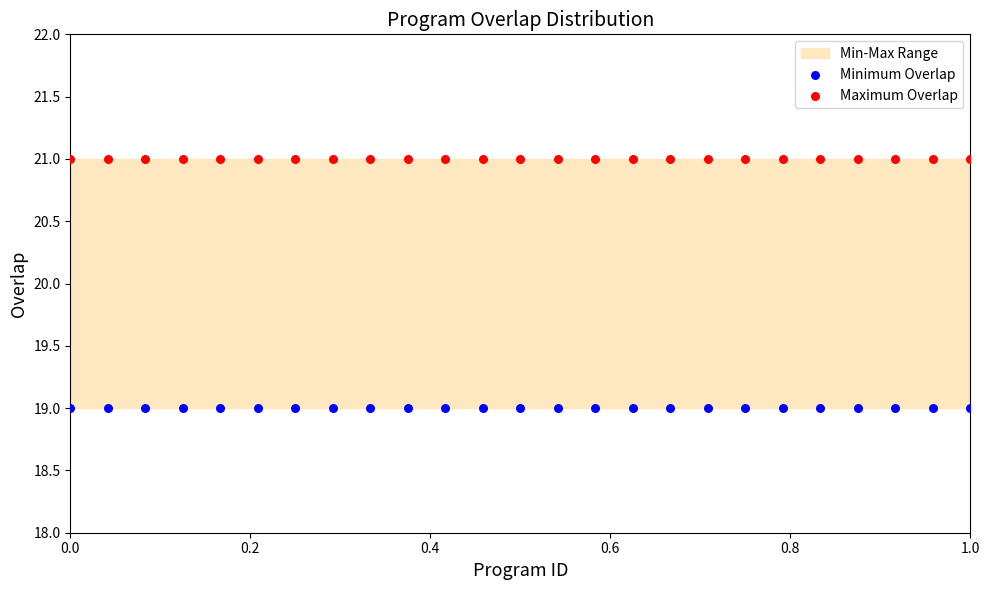

Which series contains the highest Y value?

Maximum Overlap